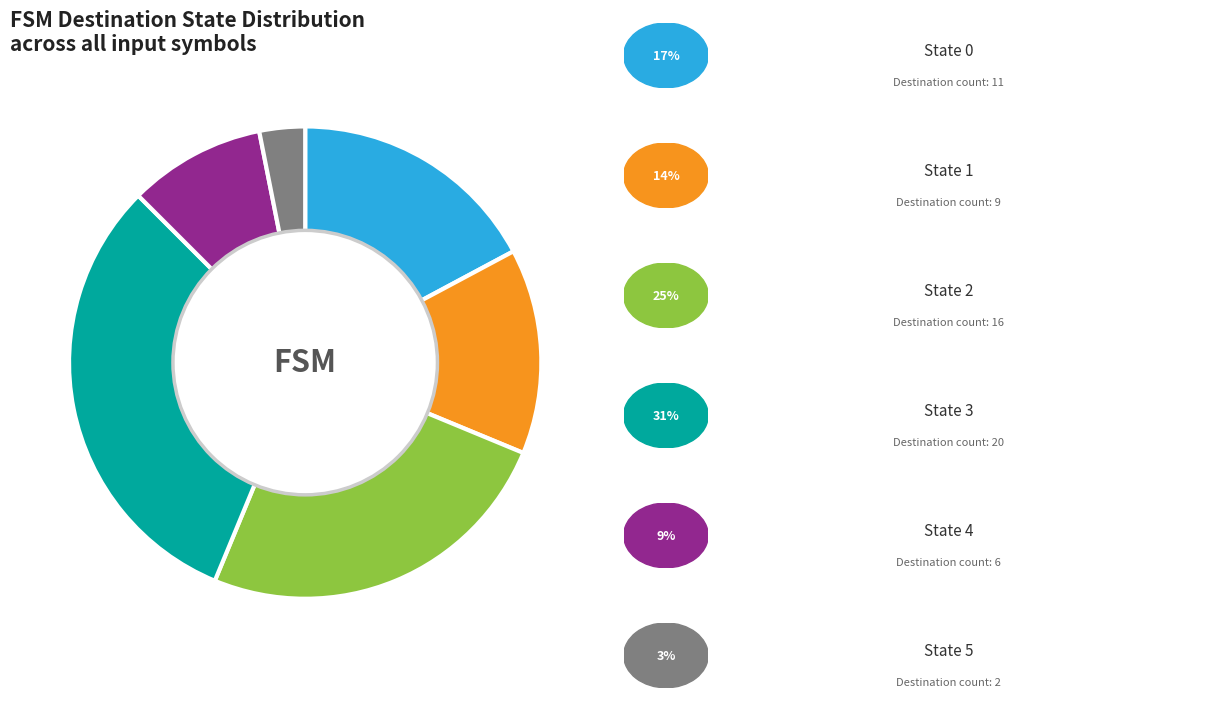

Is there a majority slice in this chart?

No